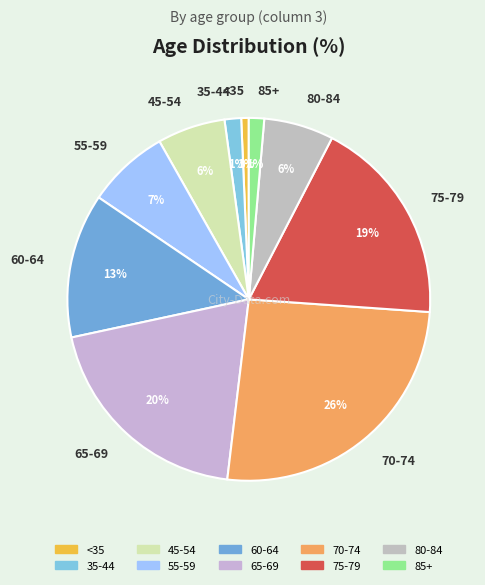

The 55-59 slice represents 7% of the pie. True or false?

True